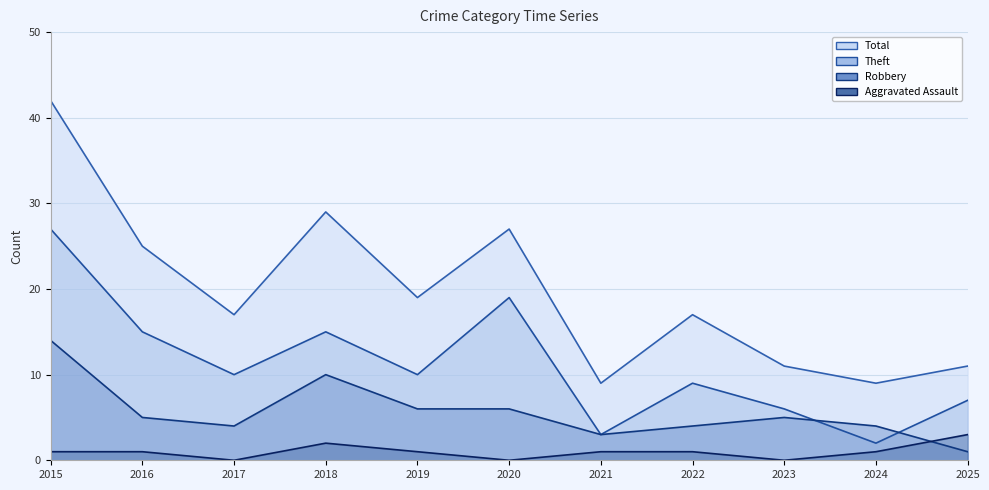

True or false: Theft and Aggravated Assault intersect in this chart.

False